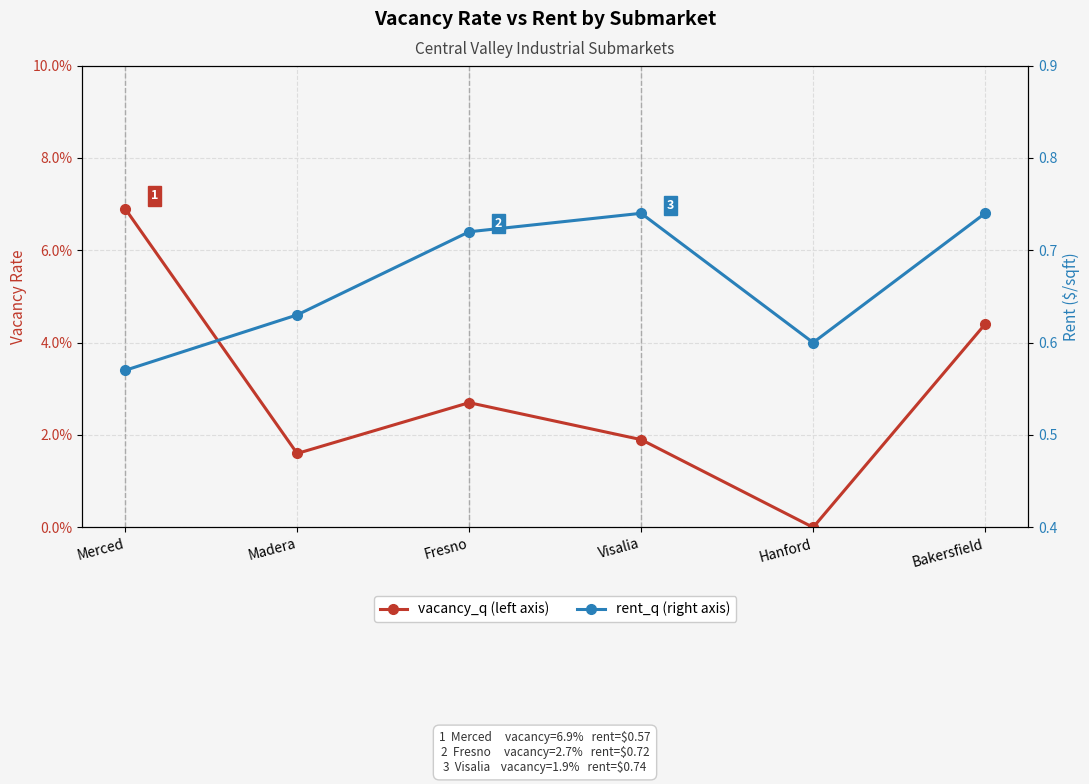

What are all the series names shown in the legend?

vacancy_q, rent_q